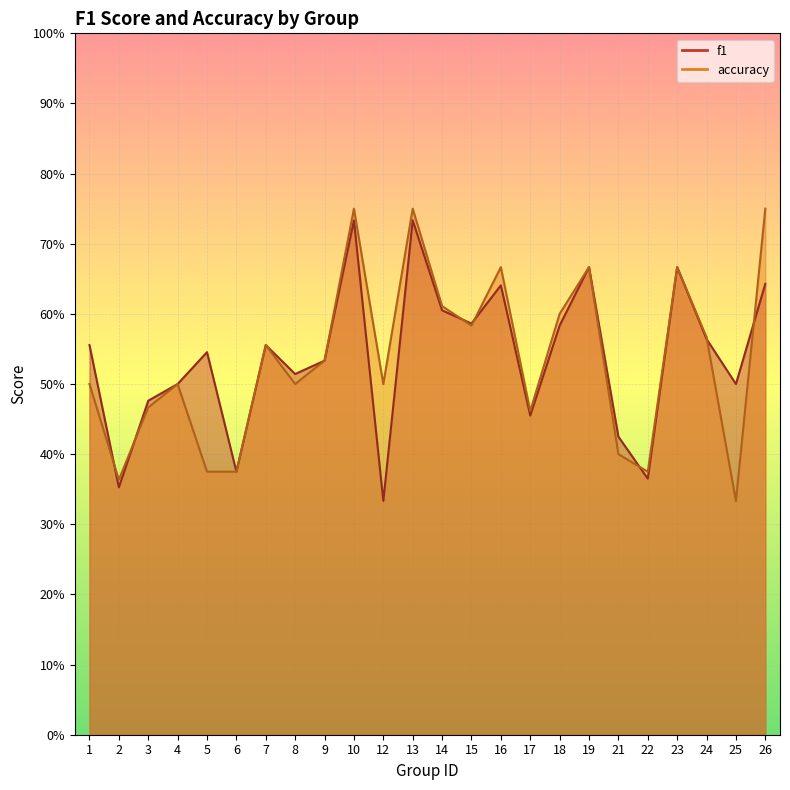

What is the total value across all series at 6?

0.8